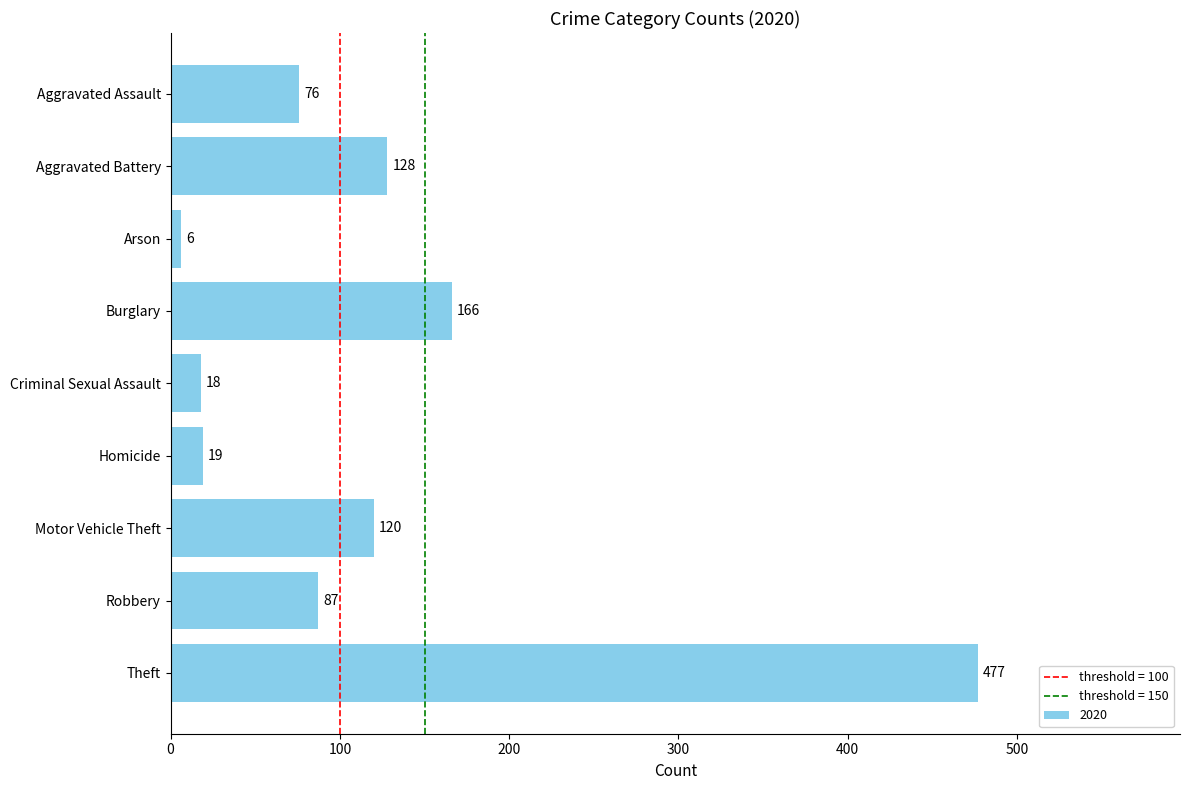

Rank the categories by value from highest to lowest.

Theft, Burglary, Aggravated Battery, Motor Vehicle Theft, Robbery, Aggravated Assault, Homicide, Criminal Sexual Assault, Arson